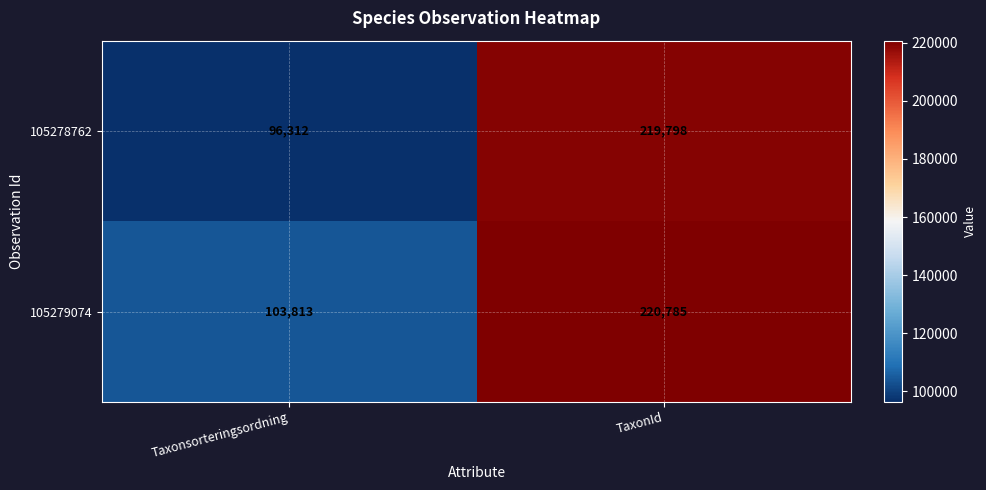

Reading left to right, list all the values displayed in this chart.

105278762: 96312	219798
105279074: 103813	220785